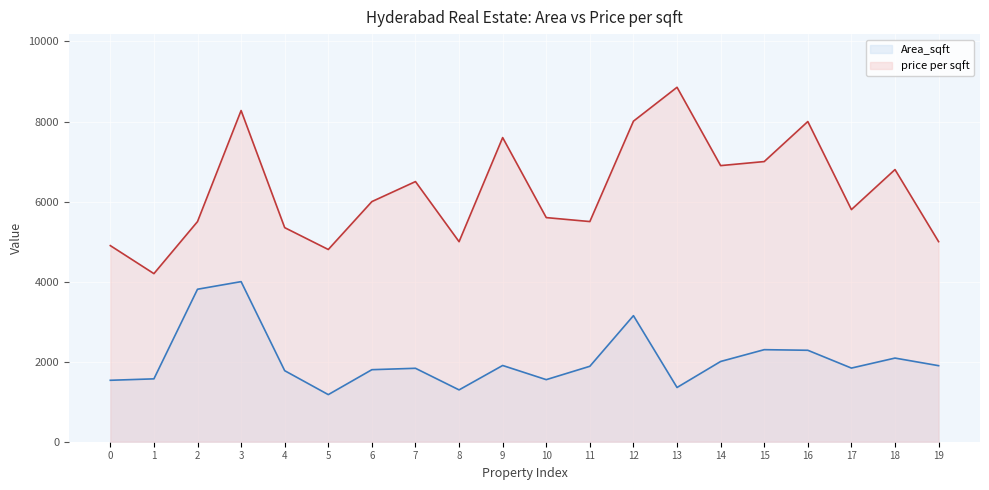

What is the total value across all series at 2?

9310